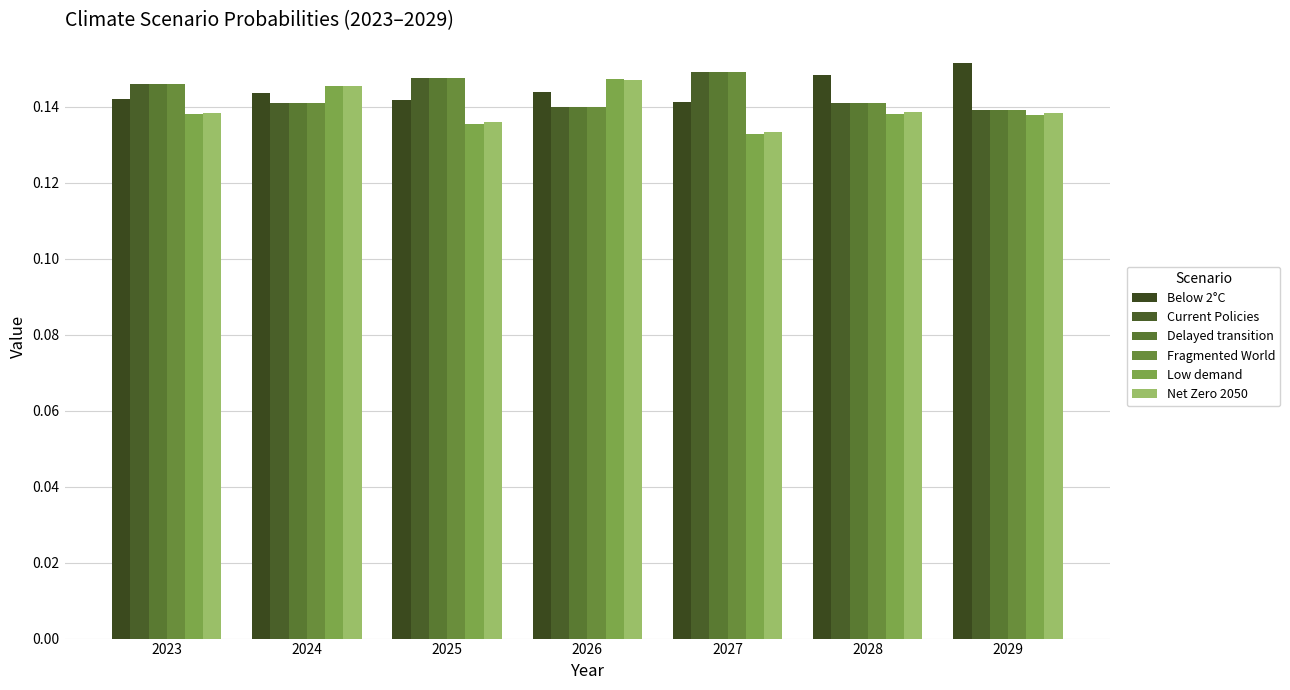

Are the bars horizontal?

No